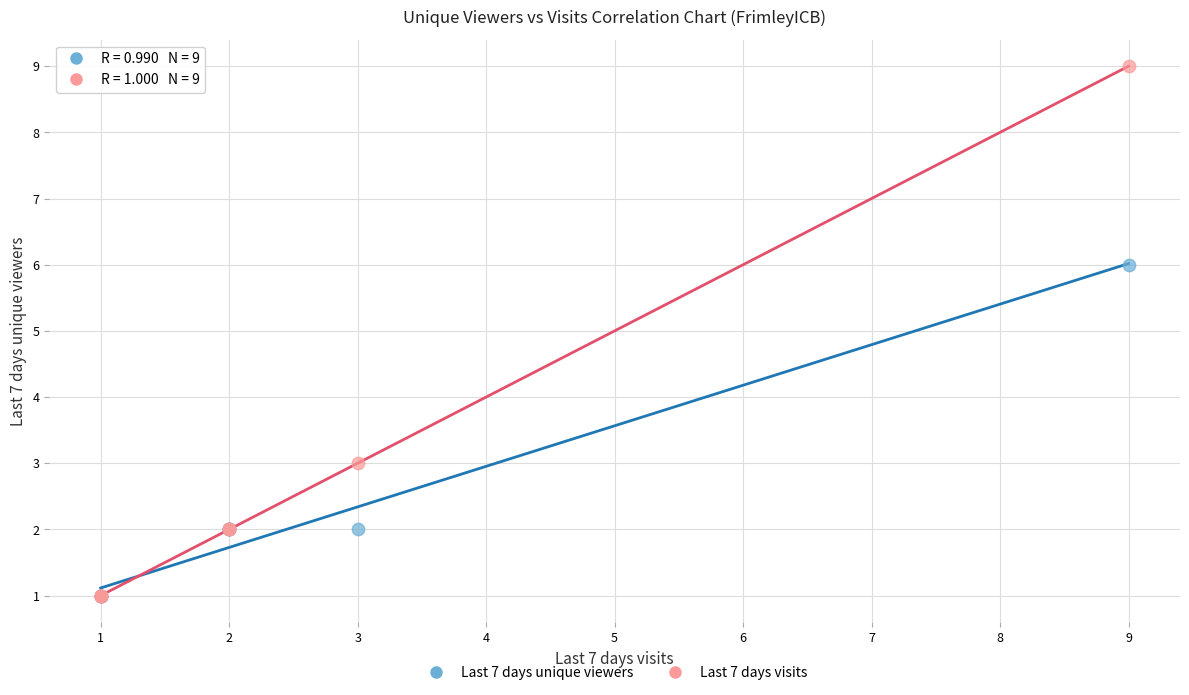

Which series has the widest spread of Y values?

Last 7 days visits